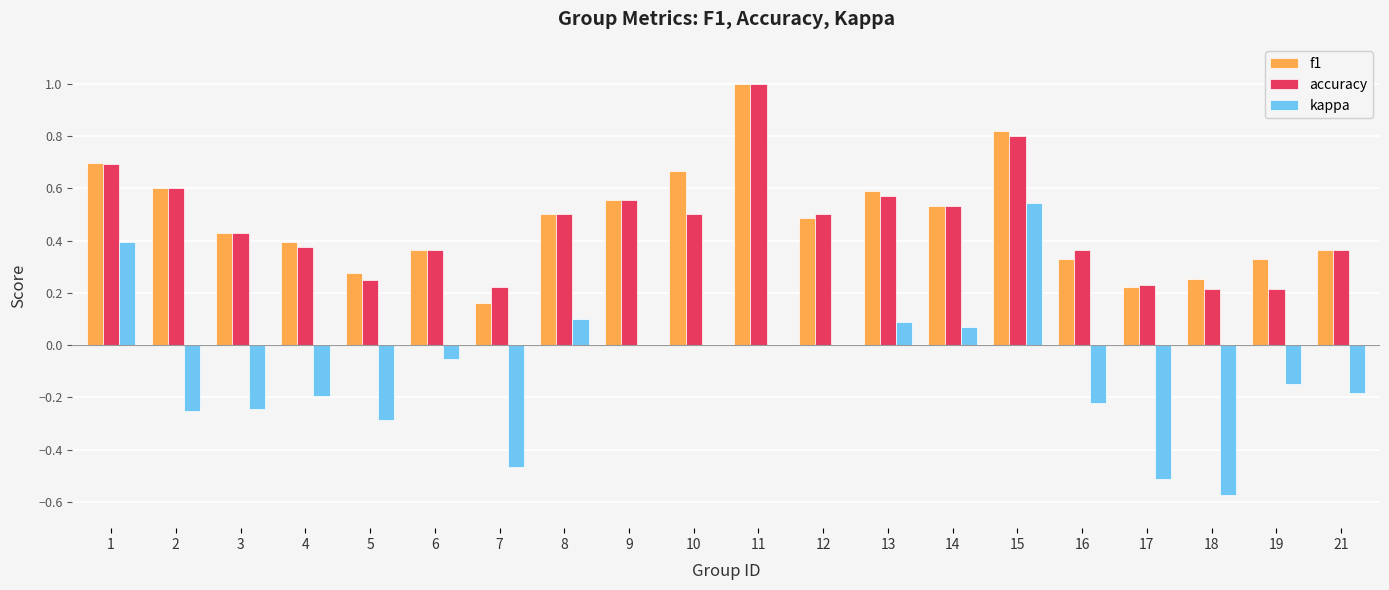

At which label does kappa first exceed 0?

1